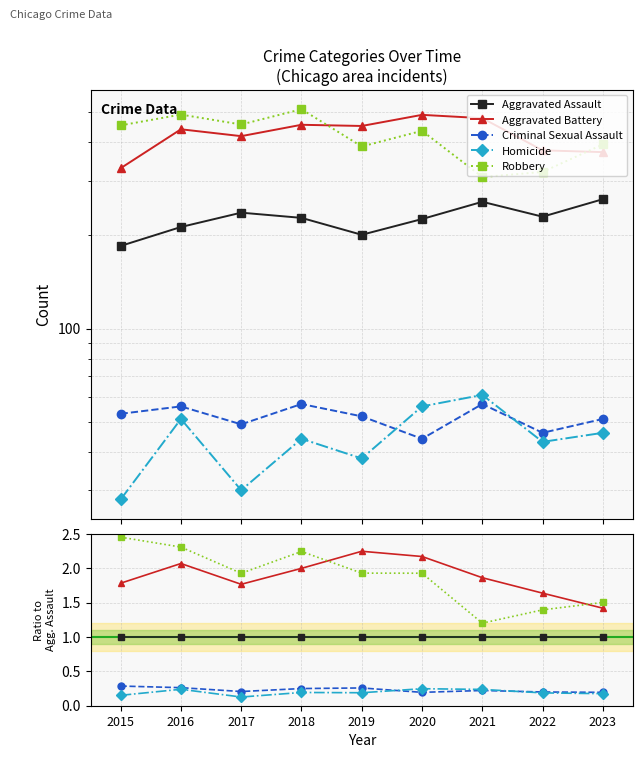

At which category does the chart reach its peak across all series?

2015